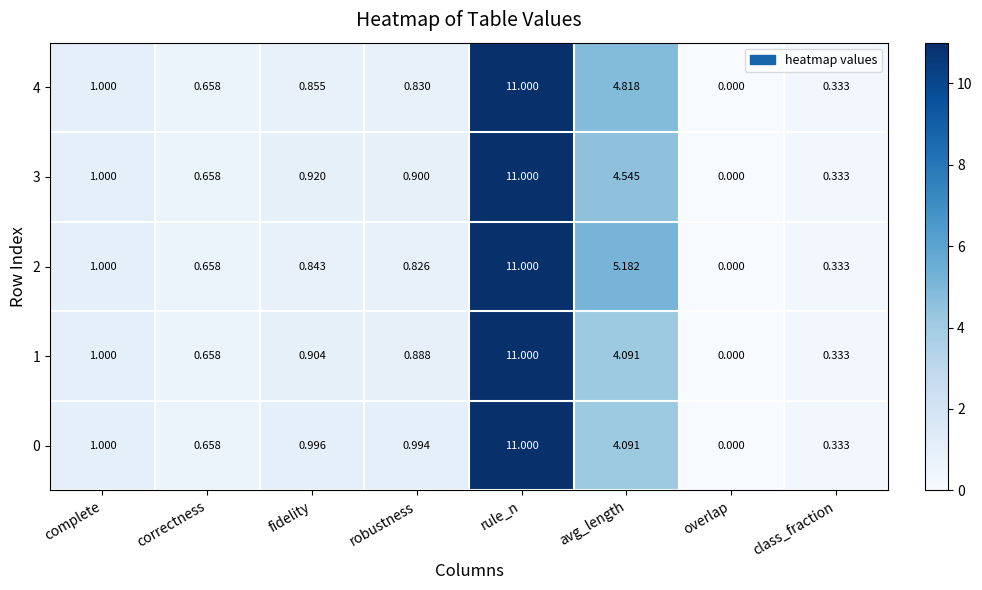

At which label does 2 reach its peak?

rule_n